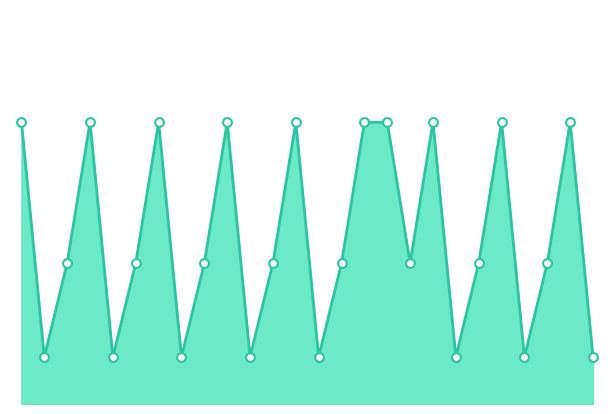

Is this an area chart (filled region under the line)?

Yes